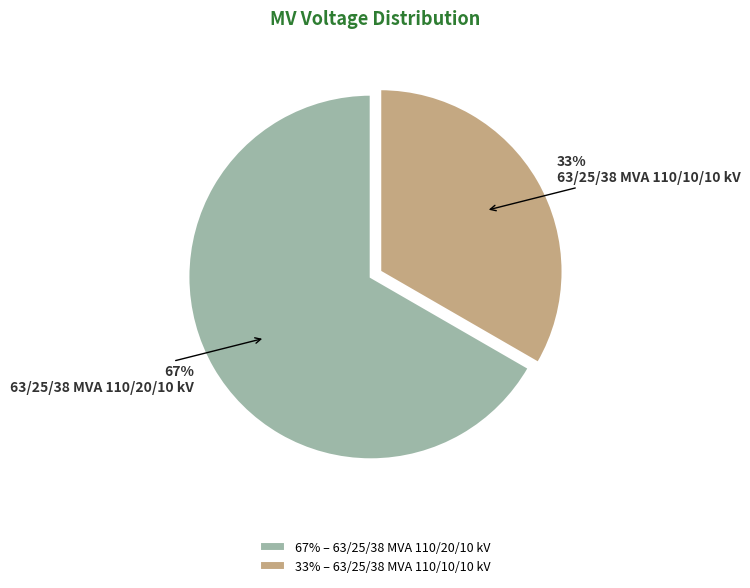

To the nearest percent, what is the average slice percentage?

50%